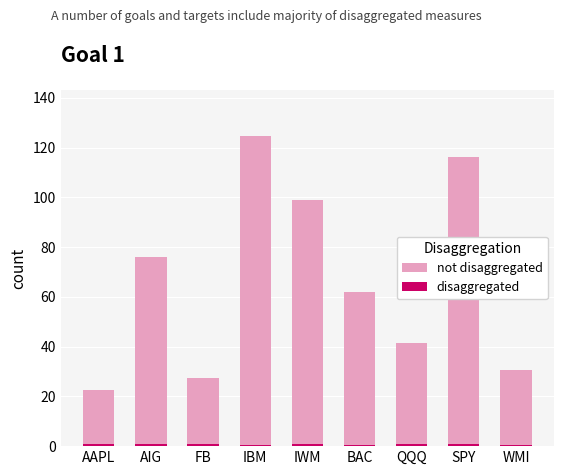

The value of disaggregated at SPY is 0.7. True or false?

True